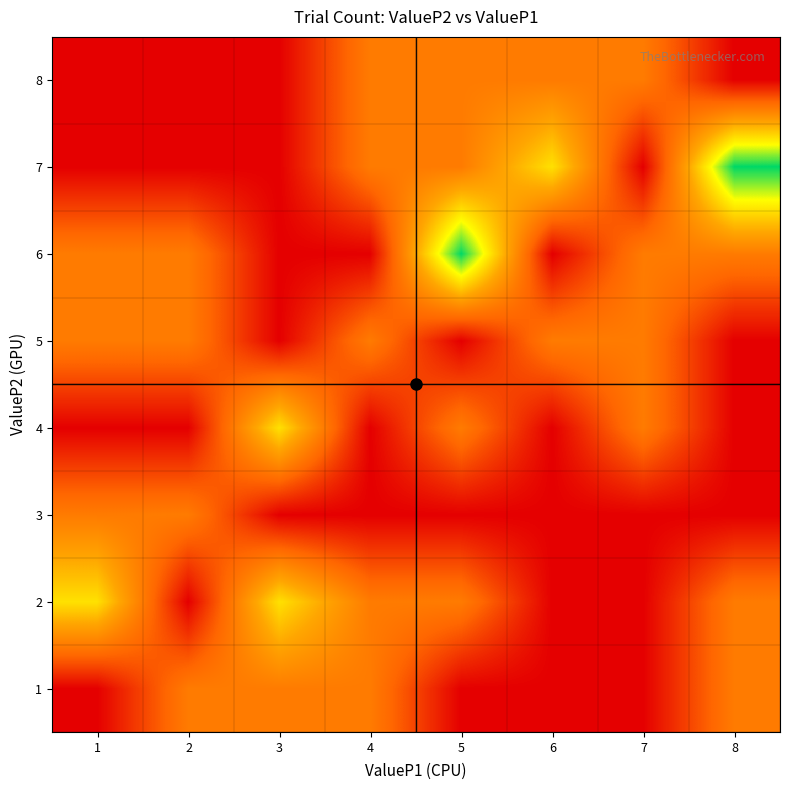

What is the total value across all series at 4?

5